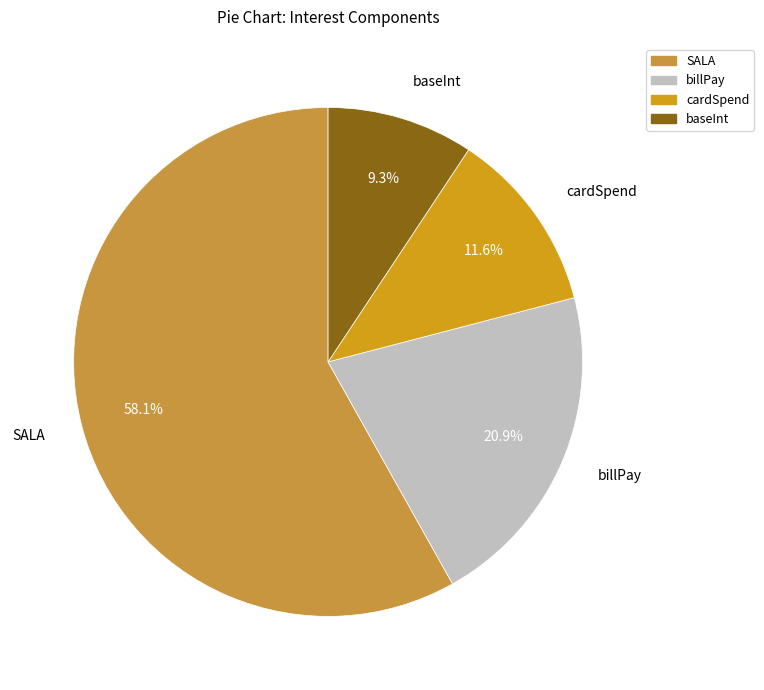

Count the number of slices in the pie.

4